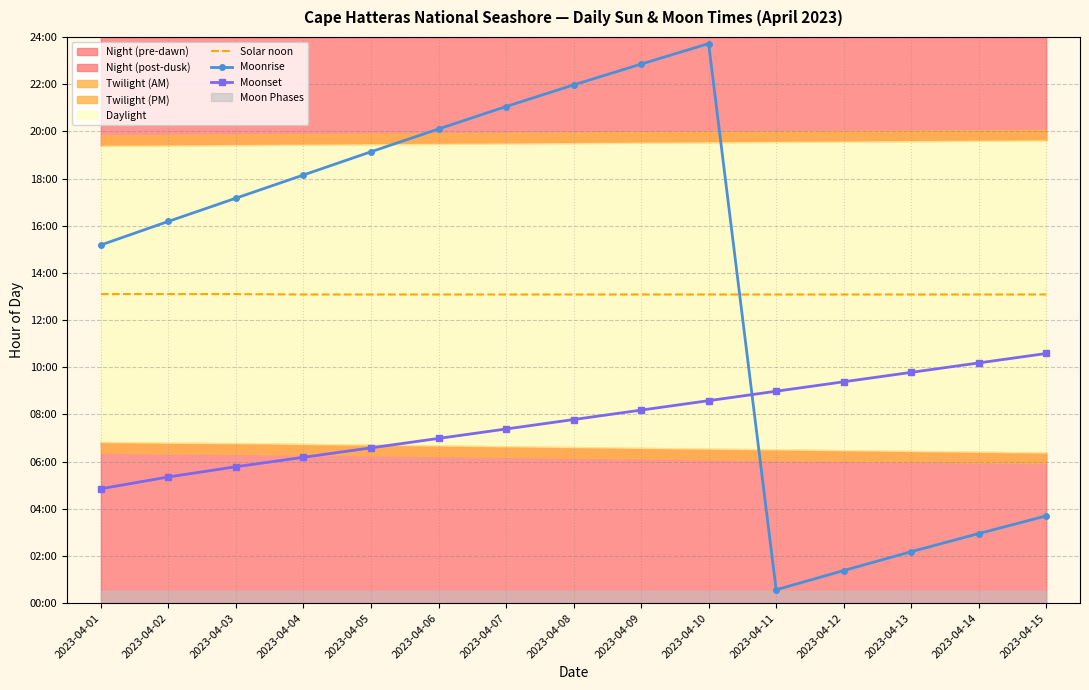

True or false: Solar noon and Moonset intersect in this chart.

False